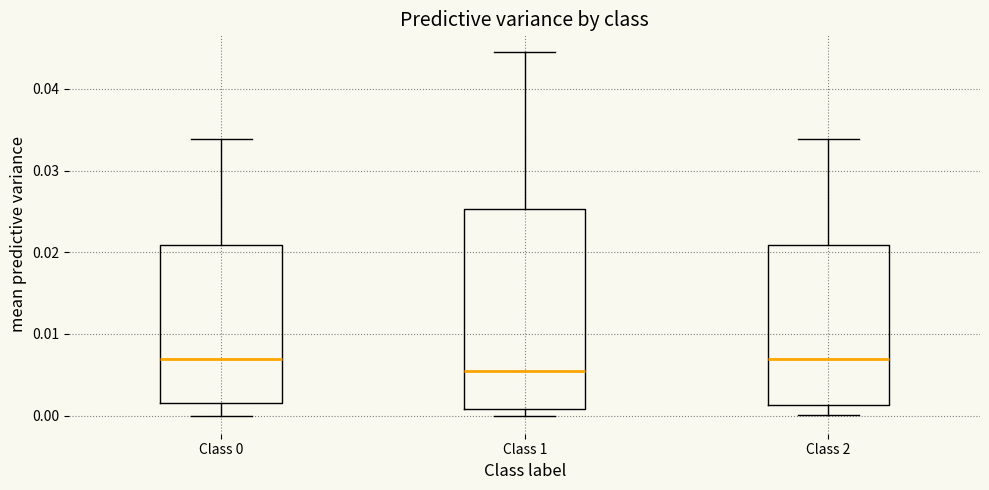

Reading left to right, read every box against the y-axis: the position of its median line, the range the box covers, and the ends of its whiskers. The values are not printed on the chart, so give them approximately, as read against the axis.

Class 0: median 0.007, box 0.002 to 0.021, whiskers 0.000 to 0.034
Class 1: median 0.005, box 0.001 to 0.025, whiskers 0.000 to 0.044
Class 2: median 0.007, box 0.001 to 0.021, whiskers 0.000 to 0.034